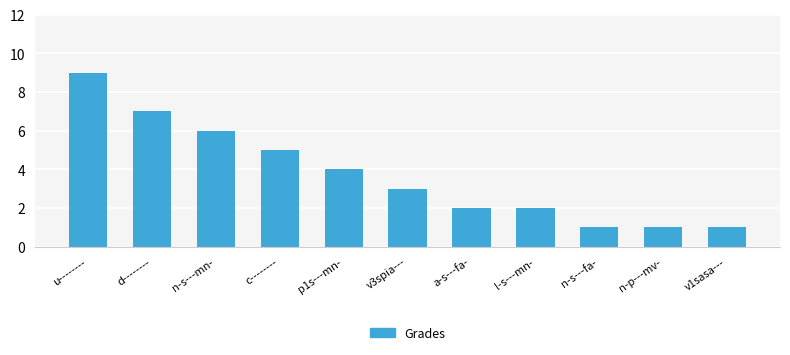

How many series are shown in this chart?

1